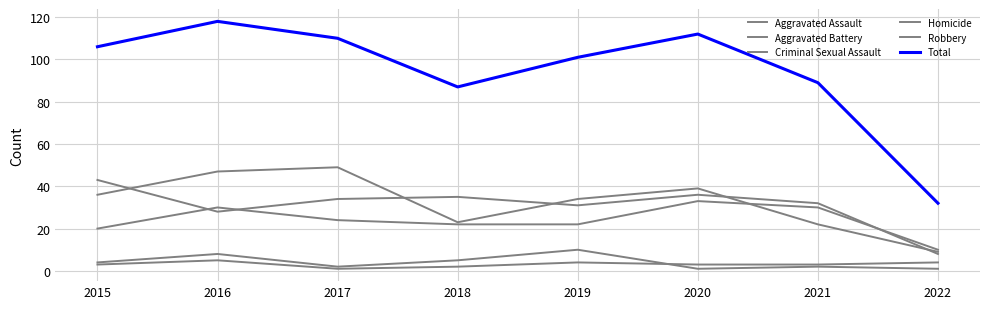

Rank the series at 2016 from highest to lowest value.

Total, Robbery, Aggravated Assault, Aggravated Battery, Criminal Sexual Assault, Homicide